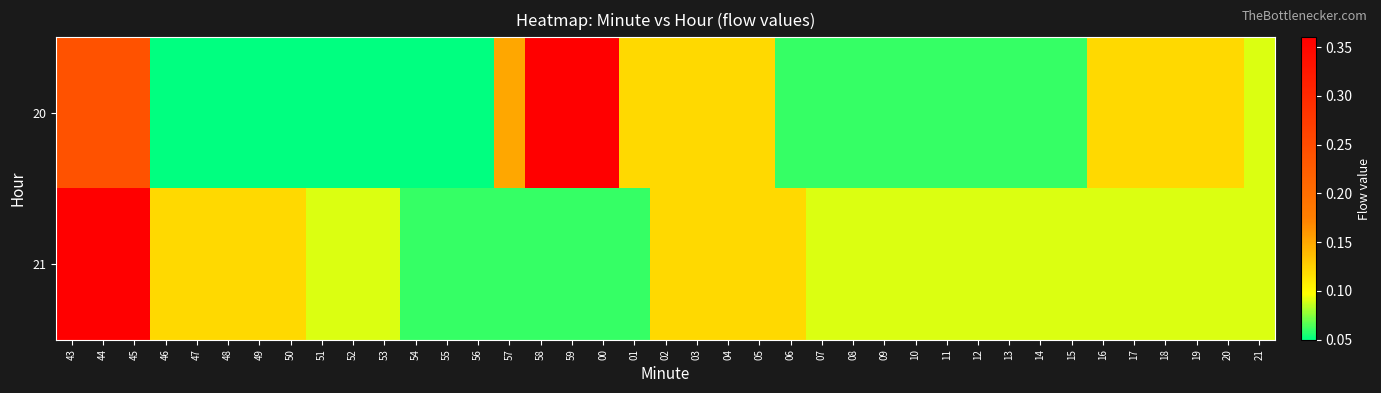

Which series has the largest total across all categories?

20